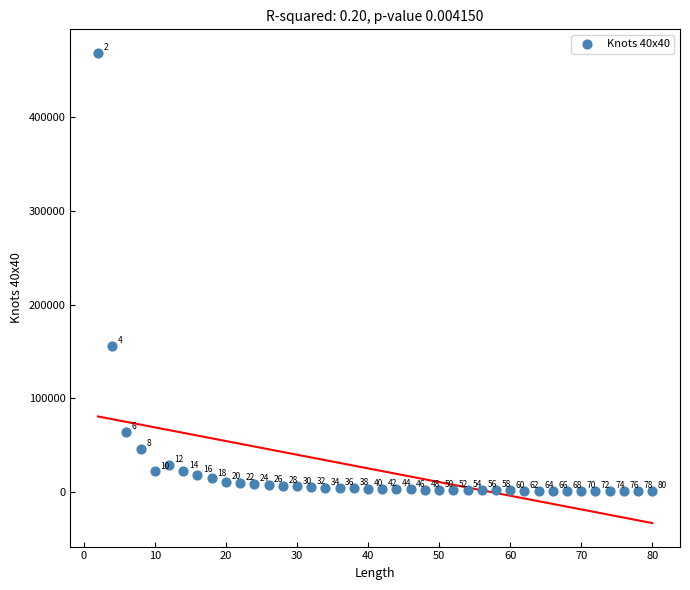

What is the range of X values (max minus min)?

78